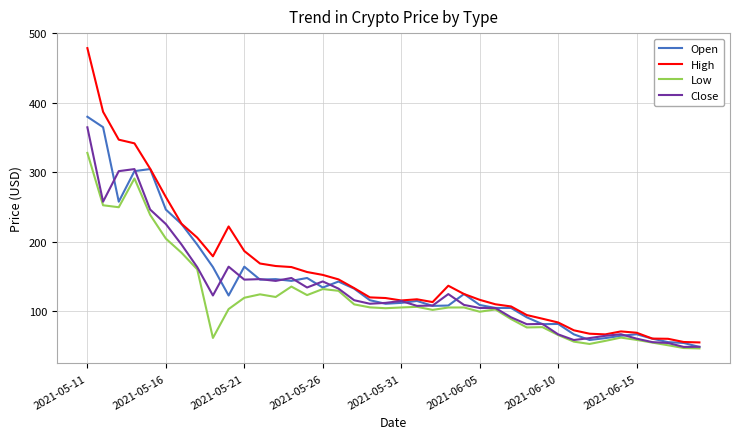

Which series has the widest spread of values?

High